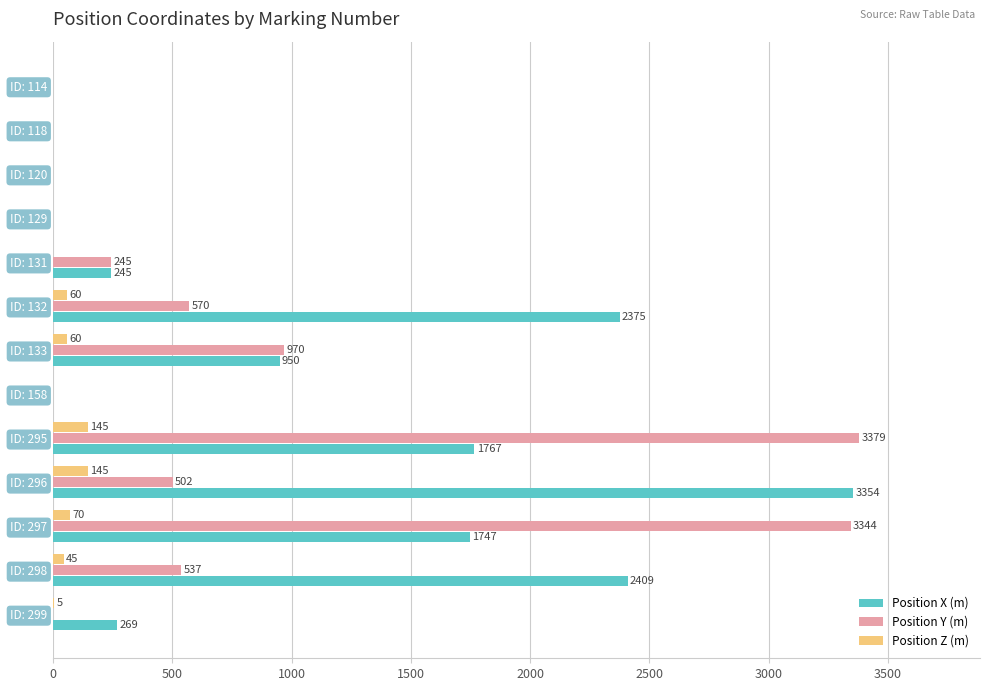

At which label does Position Y (m) reach its peak?

ID: 295